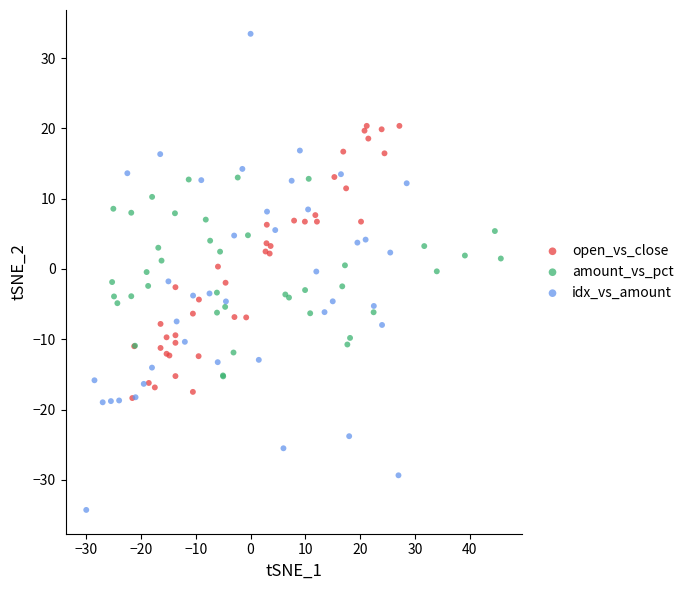

Which series has the largest Y range (max minus min)?

idx_vs_amount